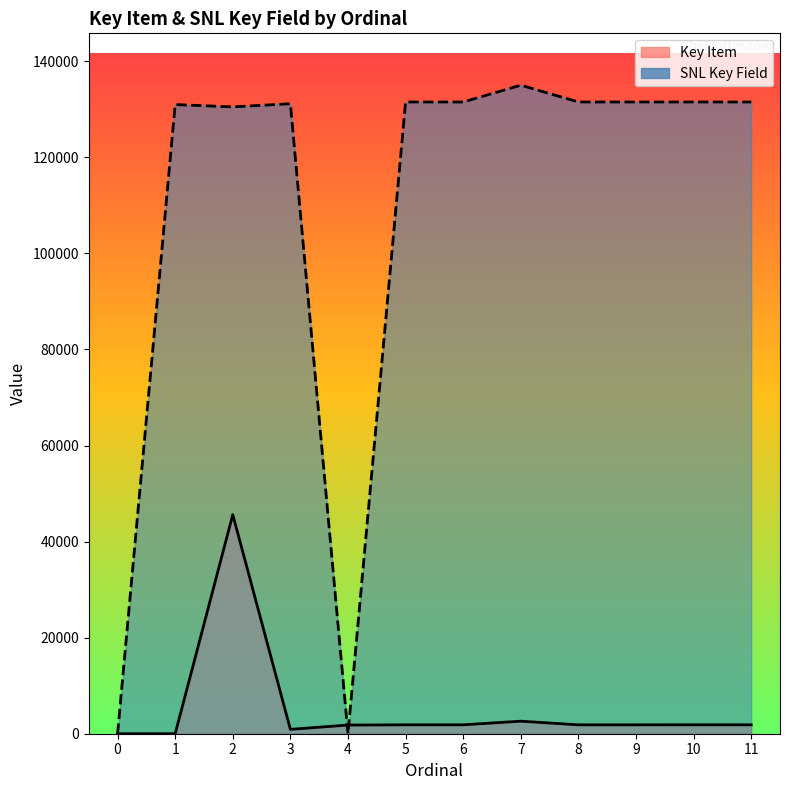

True or false: Key Item and SNL Key Field cross at least once.

True